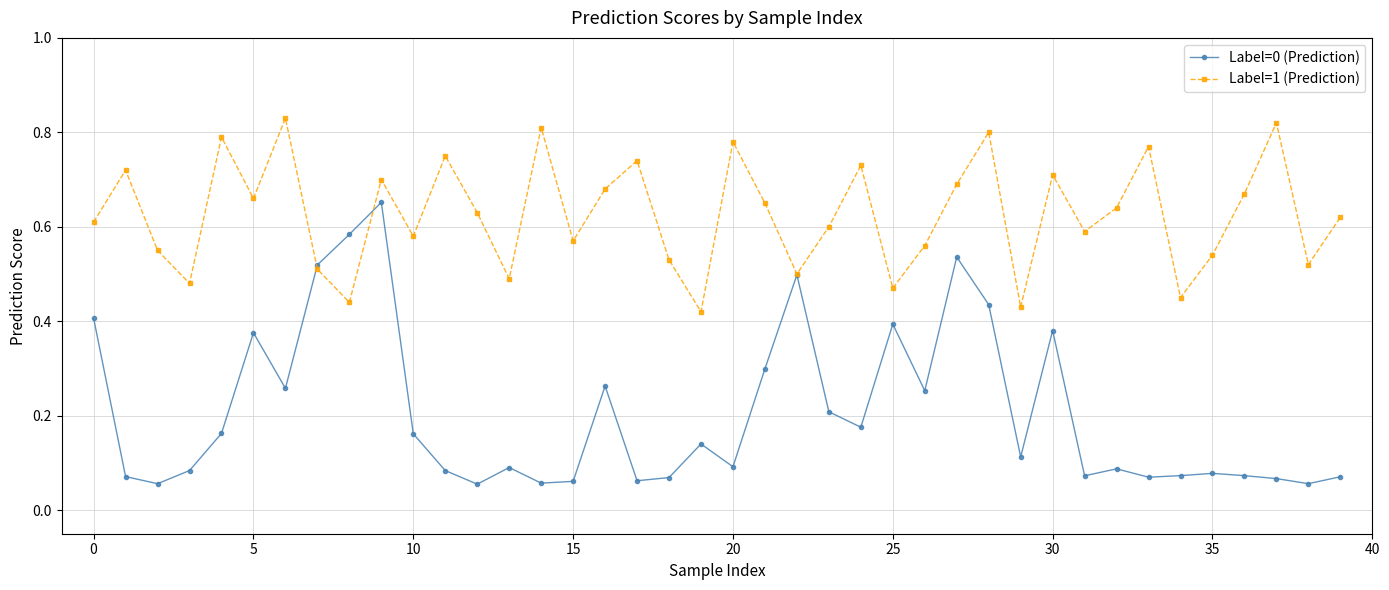

List the series in order of their peak value, lowest first.

Label=0 (Prediction), Label=1 (Prediction)